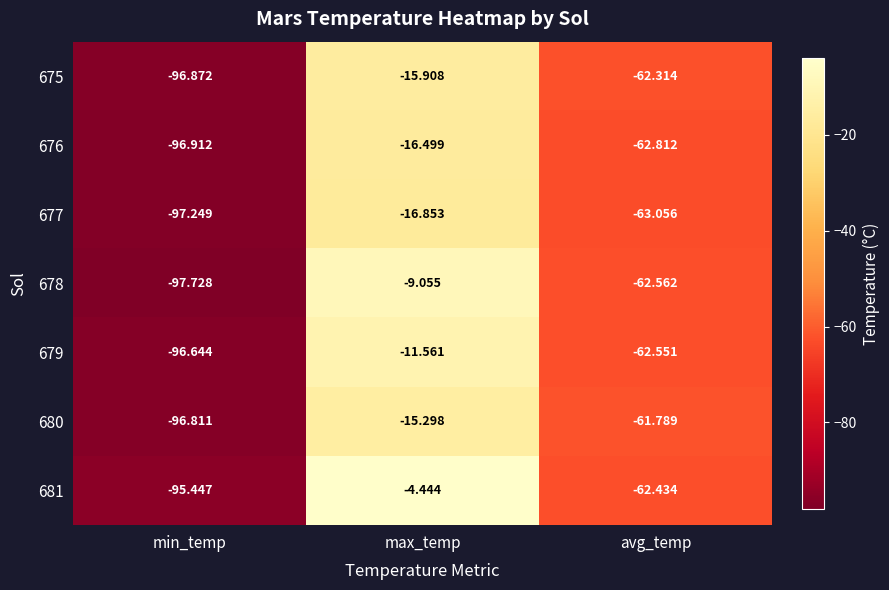

At which category is the sum across all series the highest?

max_temp